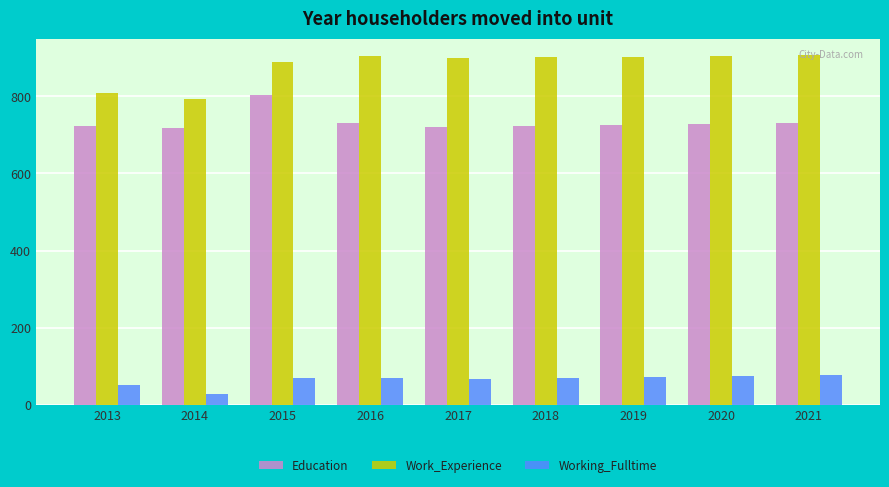

What is the difference between the maximum and second lowest values in the Work_Experience series?

97